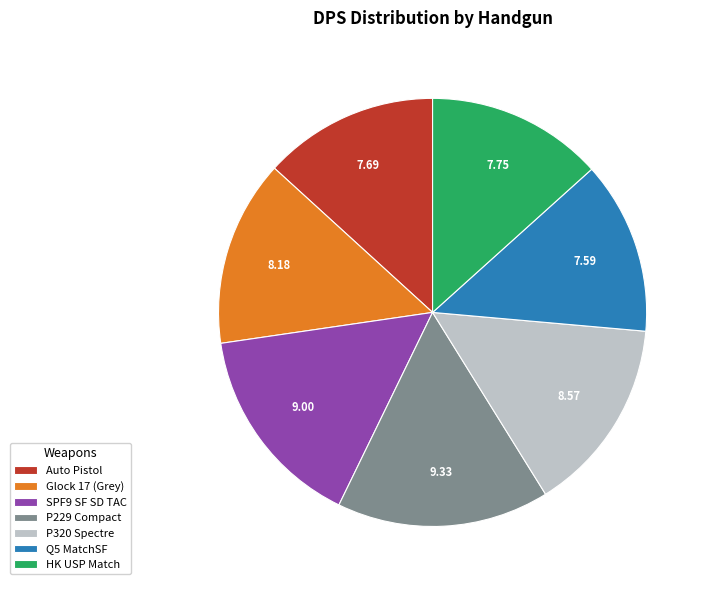

What is the ratio of the value at P320 Spectre to the value at Q5 MatchSF?

1.1